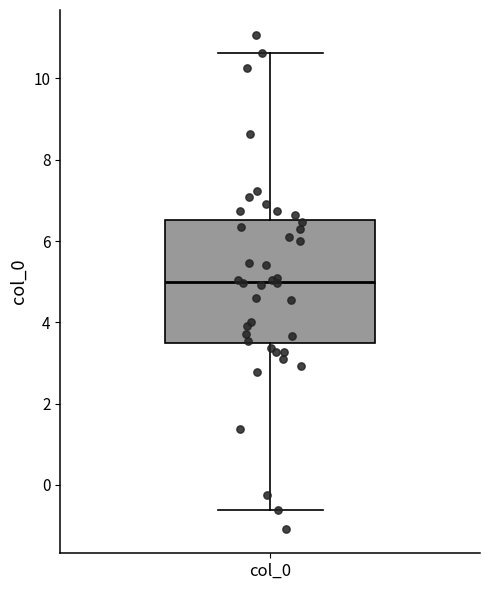

Where does the lower whisker of the box for col_0 end on the y-axis? The values are not printed on the chart, so give them approximately, as read against the axis.

-0.6